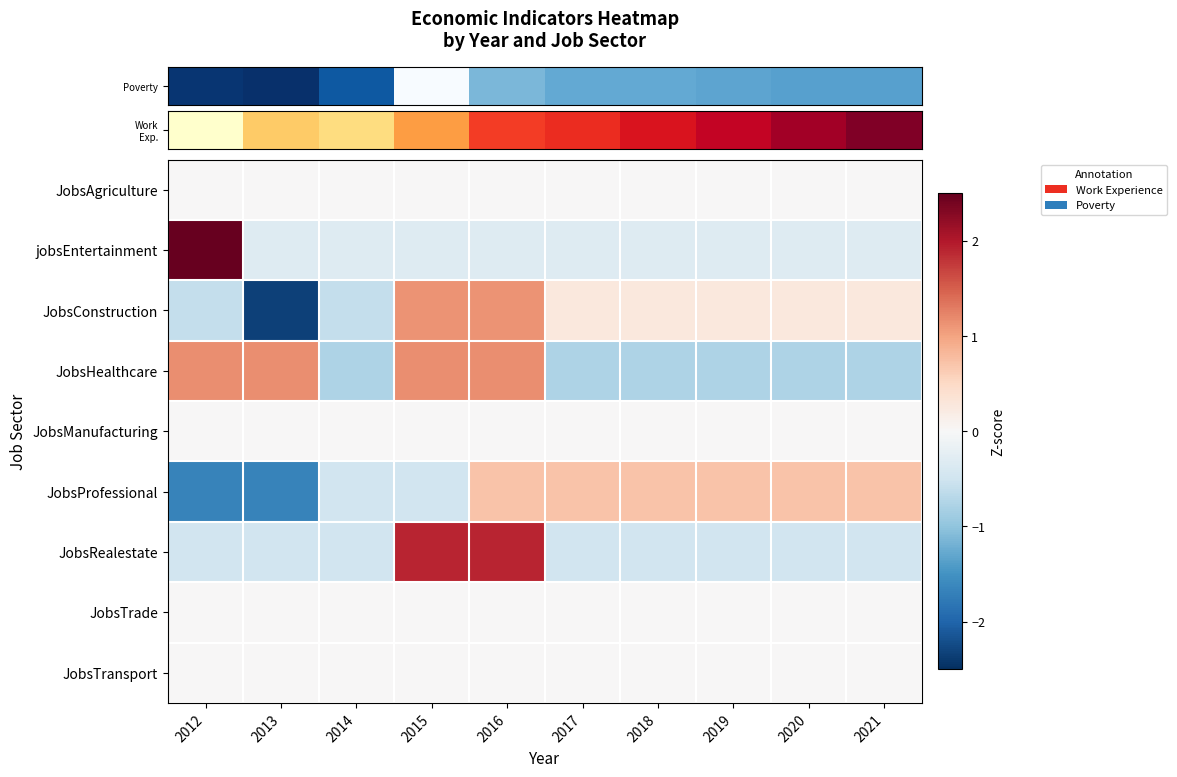

Reading left to right, what are all the values shown in this chart?

row_0: 2012=0.0	2013=0.0	2014=0.0	2015=0.0	2016=0.0	2017=0.0	2018=0.0	2019=0.0	2020=0.0	2021=0.0
row_1: 2012=2.8	2013=-0.3	2014=-0.3	2015=-0.3	2016=-0.3	2017=-0.3	2018=-0.3	2019=-0.3	2020=-0.3	2021=-0.3
row_2: 2012=-0.6	2013=-2.3	2014=-0.6	2015=1.1	2016=1.1	2017=0.3	2018=0.3	2019=0.3	2020=0.3	2021=0.3
row_3: 2012=1.2	2013=1.2	2014=-0.8	2015=1.2	2016=1.2	2017=-0.8	2018=-0.8	2019=-0.8	2020=-0.8	2021=-0.8
row_4: 2012=0.0	2013=0.0	2014=0.0	2015=0.0	2016=0.0	2017=0.0	2018=0.0	2019=0.0	2020=0.0	2021=0.0
row_5: 2012=-1.7	2013=-1.7	2014=-0.5	2015=-0.5	2016=0.7	2017=0.7	2018=0.7	2019=0.7	2020=0.7	2021=0.7
row_6: 2012=-0.5	2013=-0.5	2014=-0.5	2015=1.9	2016=1.9	2017=-0.5	2018=-0.5	2019=-0.5	2020=-0.5	2021=-0.5
row_7: 2012=0.0	2013=0.0	2014=0.0	2015=0.0	2016=0.0	2017=0.0	2018=0.0	2019=0.0	2020=0.0	2021=0.0
row_8: 2012=0.0	2013=0.0	2014=0.0	2015=0.0	2016=0.0	2017=0.0	2018=0.0	2019=0.0	2020=0.0	2021=0.0